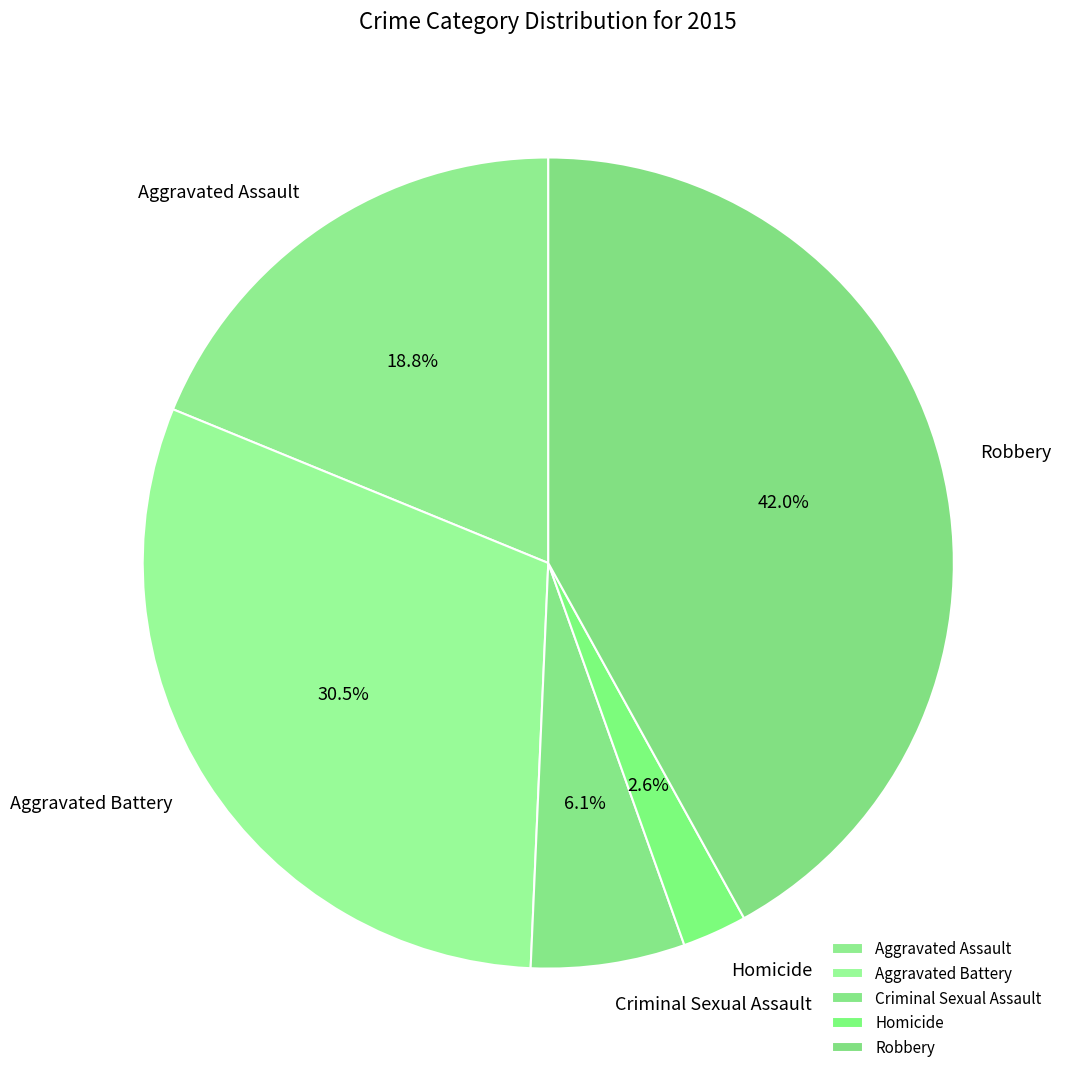

How many slices are in this pie chart?

5